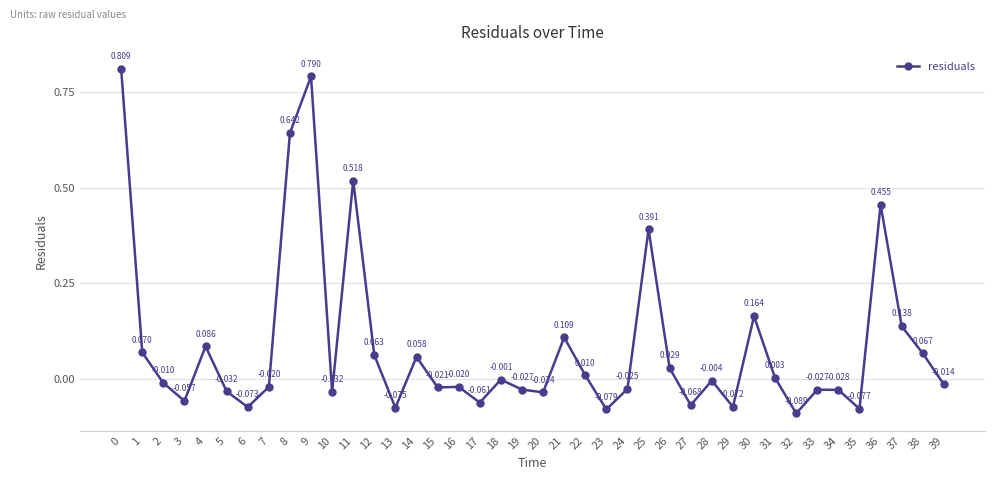

True or false: the data has more than 1 interior local peaks.

True